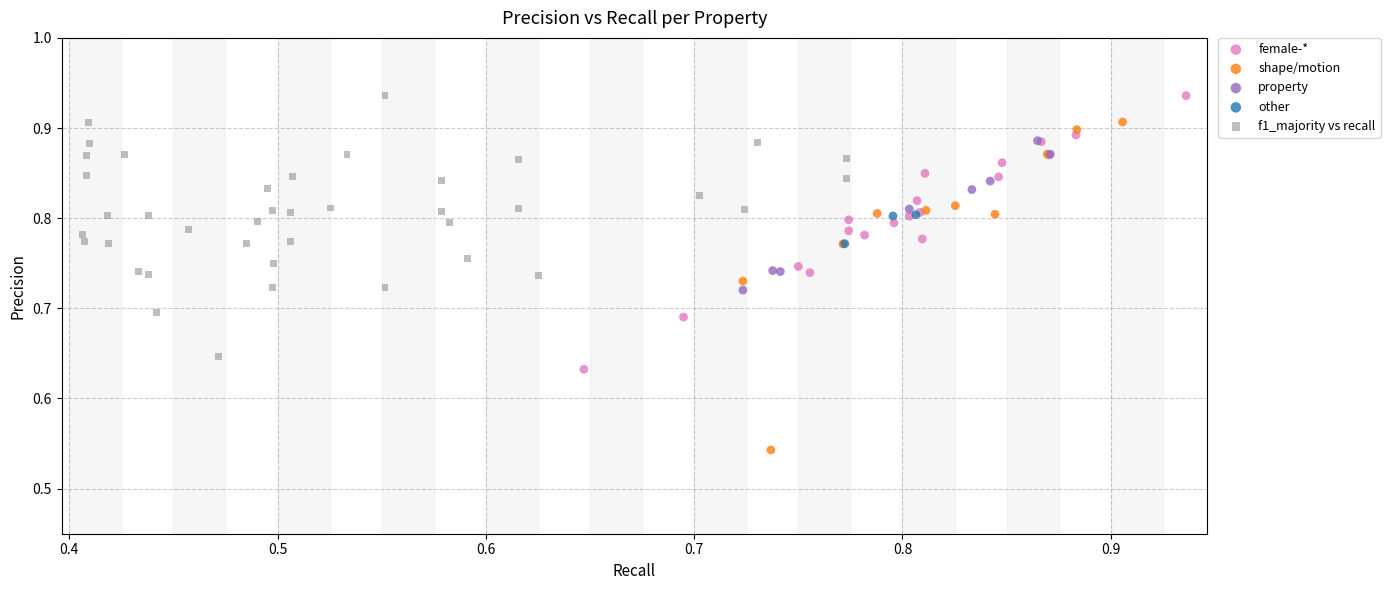

Which series contains the lowest Y value?

shape/motion